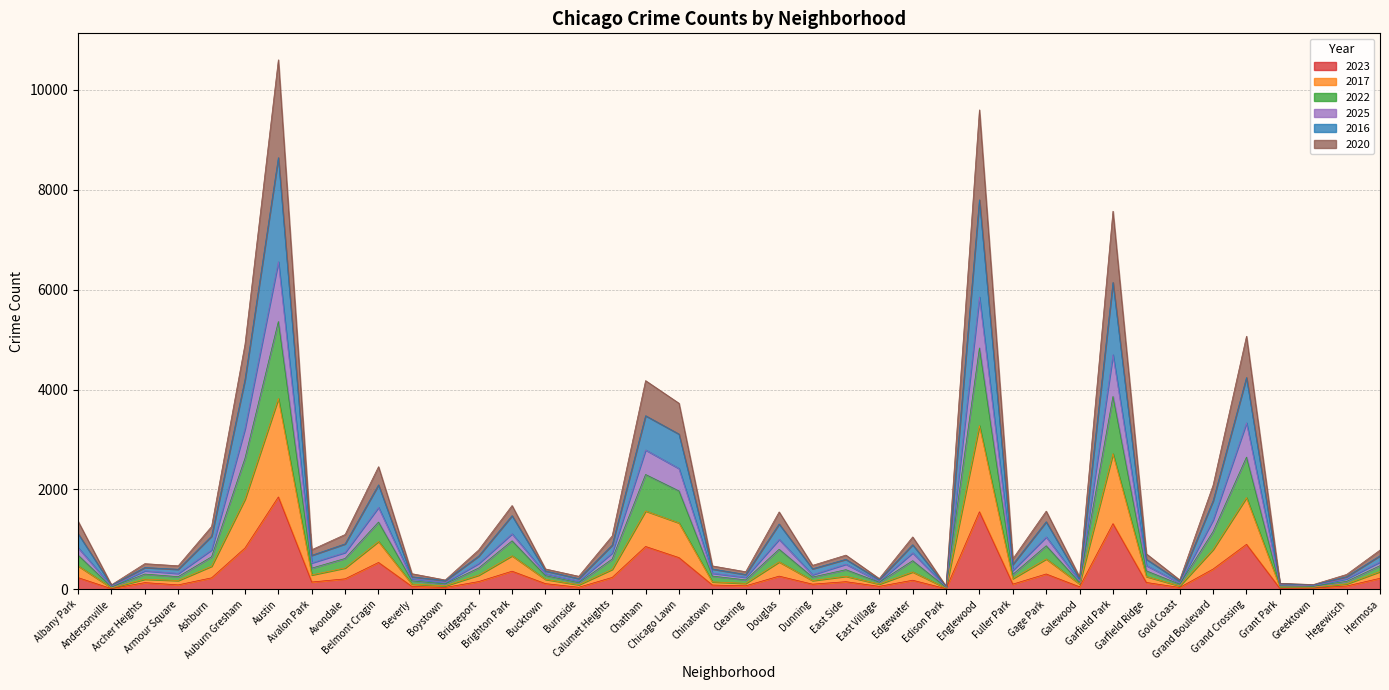

Does the chart have visible grid lines?

Yes